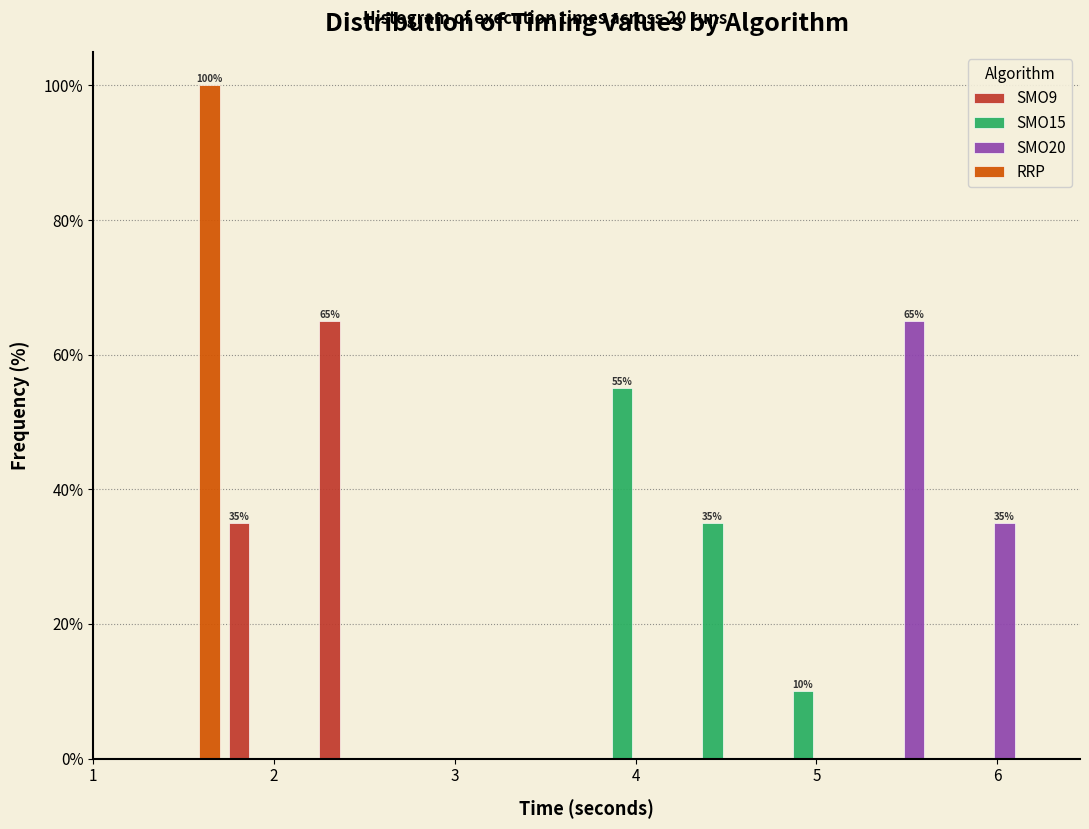

In the SMO9 series, which range on the x-axis has the tallest bar?

2.2 to 2.7